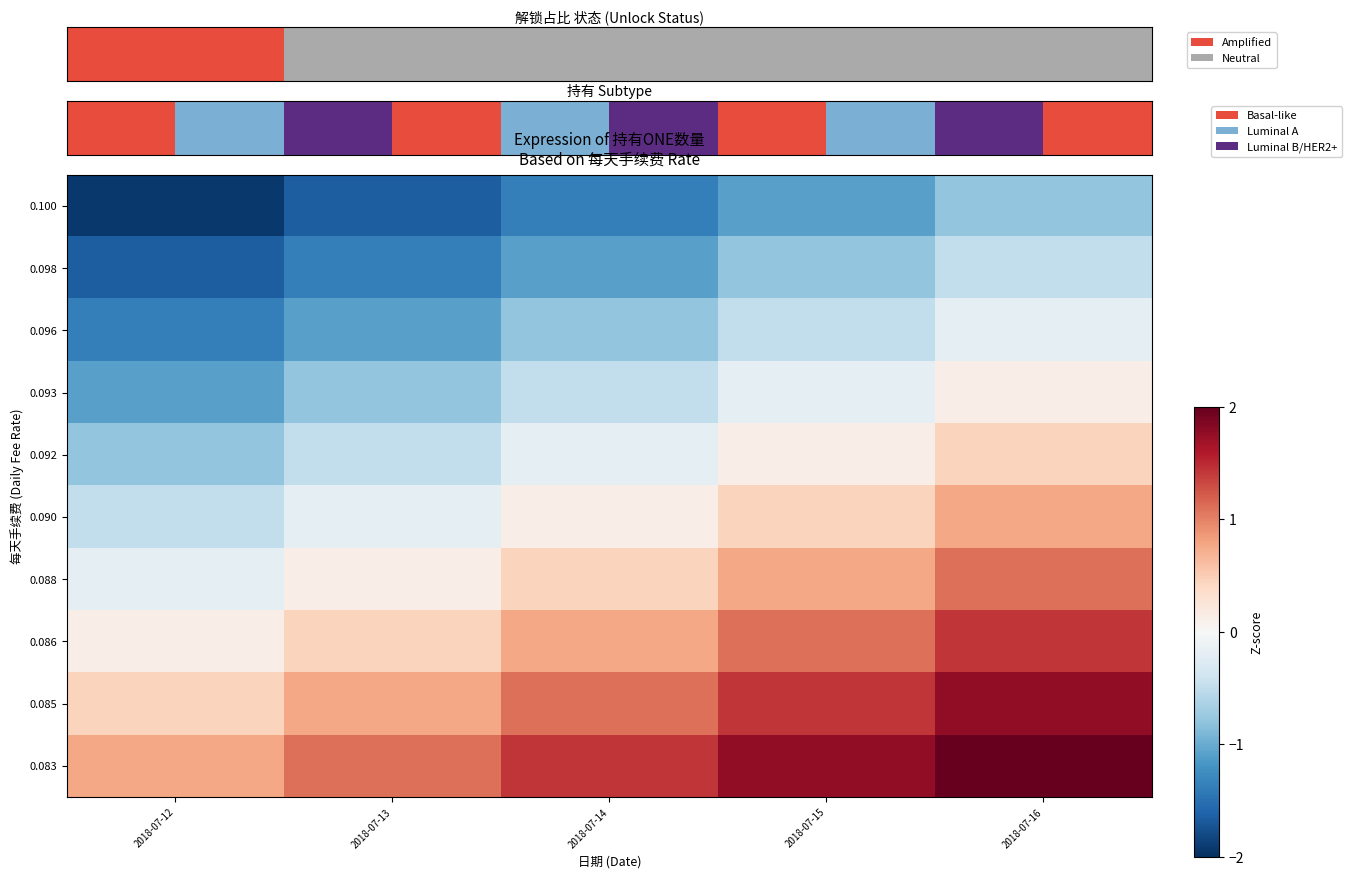

Reading left to right, what are all the values shown in this chart?

row_0: 2018-07-12=-1.9	2018-07-13=-1.7	2018-07-14=-1.4	2018-07-15=-1.1	2018-07-16=-0.8
row_1: 2018-07-12=-1.7	2018-07-13=-1.4	2018-07-14=-1.1	2018-07-15=-0.8	2018-07-16=-0.5
row_2: 2018-07-12=-1.4	2018-07-13=-1.1	2018-07-14=-0.8	2018-07-15=-0.5	2018-07-16=-0.2
row_3: 2018-07-12=-1.1	2018-07-13=-0.8	2018-07-14=-0.5	2018-07-15=-0.2	2018-07-16=0.1
row_4: 2018-07-12=-0.8	2018-07-13=-0.5	2018-07-14=-0.2	2018-07-15=0.1	2018-07-16=0.4
row_5: 2018-07-12=-0.5	2018-07-13=-0.2	2018-07-14=0.1	2018-07-15=0.4	2018-07-16=0.8
row_6: 2018-07-12=-0.2	2018-07-13=0.1	2018-07-14=0.4	2018-07-15=0.8	2018-07-16=1.1
row_7: 2018-07-12=0.1	2018-07-13=0.4	2018-07-14=0.8	2018-07-15=1.1	2018-07-16=1.4
row_8: 2018-07-12=0.4	2018-07-13=0.8	2018-07-14=1.1	2018-07-15=1.4	2018-07-16=1.8
row_9: 2018-07-12=0.8	2018-07-13=1.1	2018-07-14=1.4	2018-07-15=1.8	2018-07-16=2.0